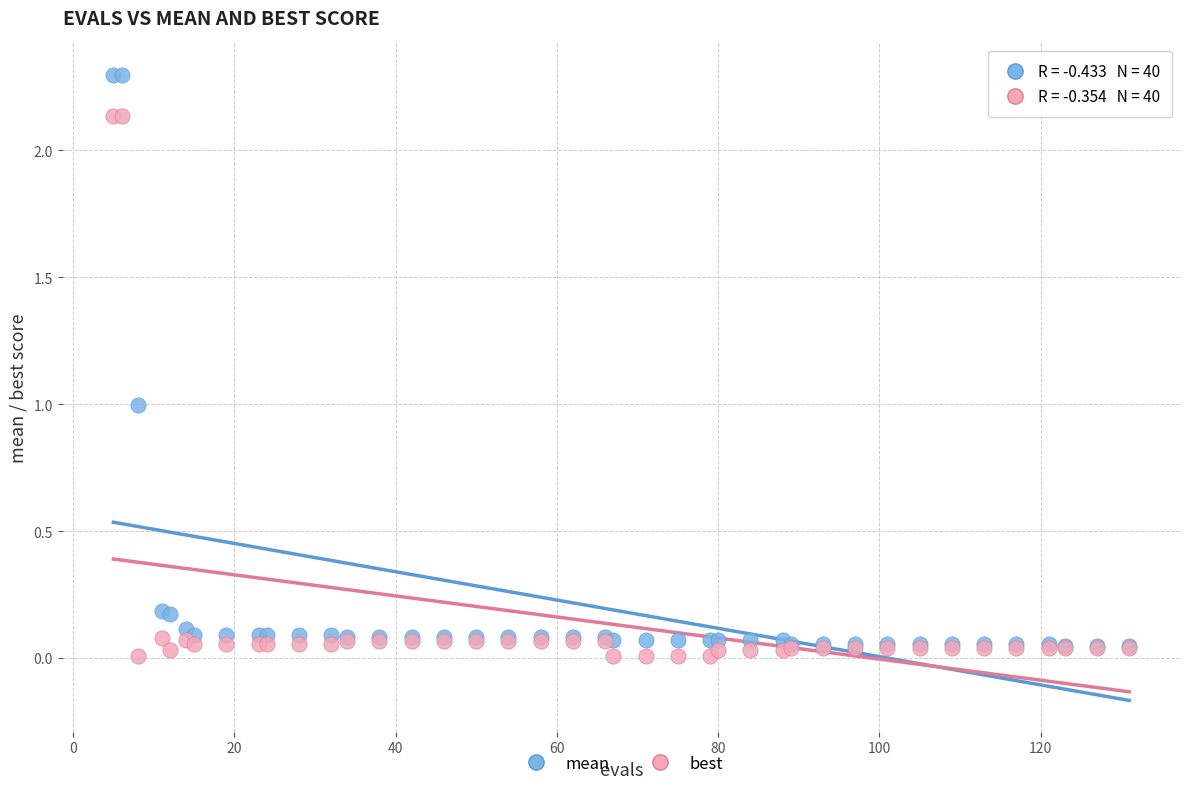

What are all the series names shown in the legend?

mean, best